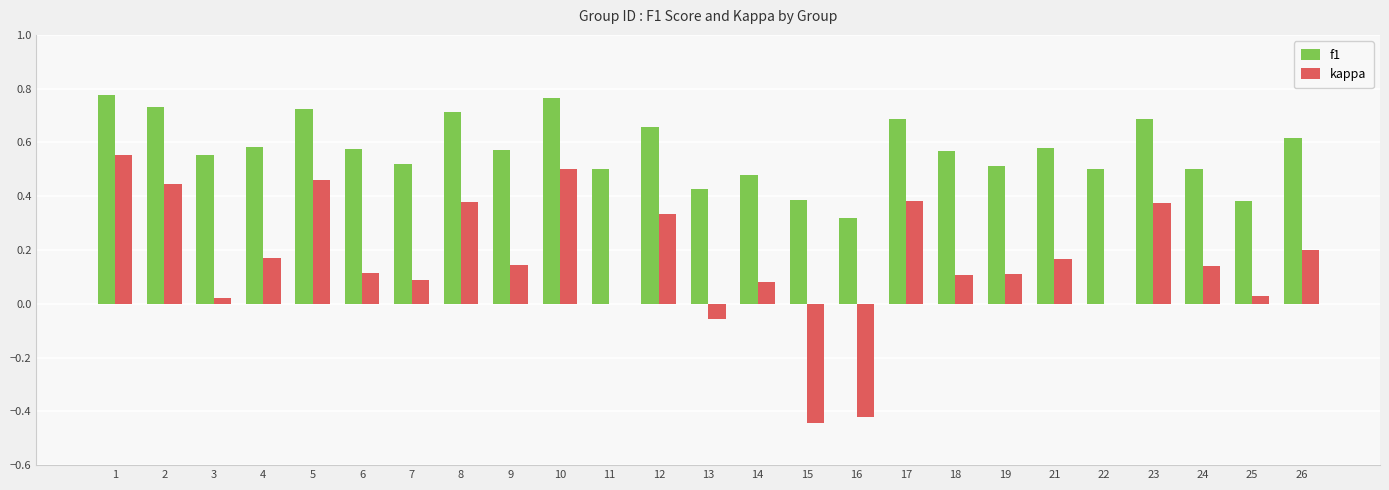

What is the sum of all f1 values?

14.3